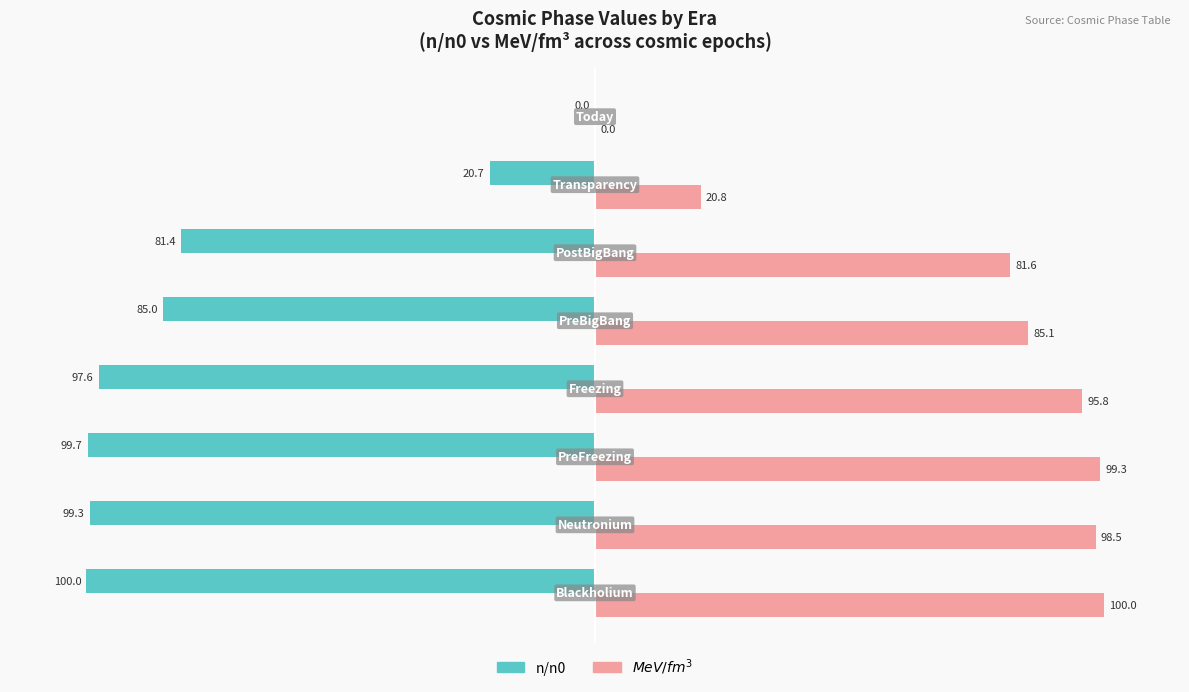

What is the maximum value shown in the chart?

100.0